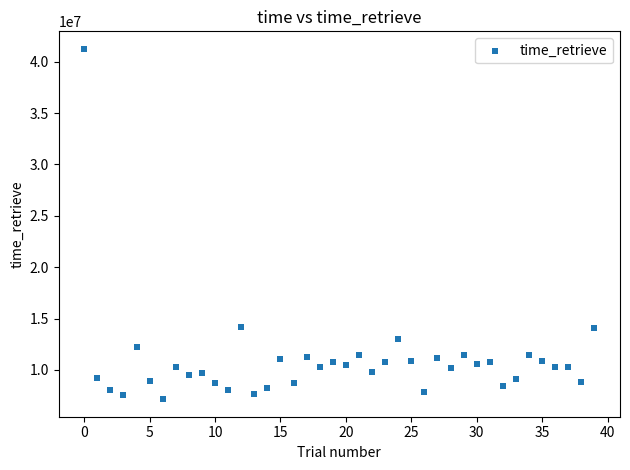

What is the range of Y values (max minus min)?

34096674